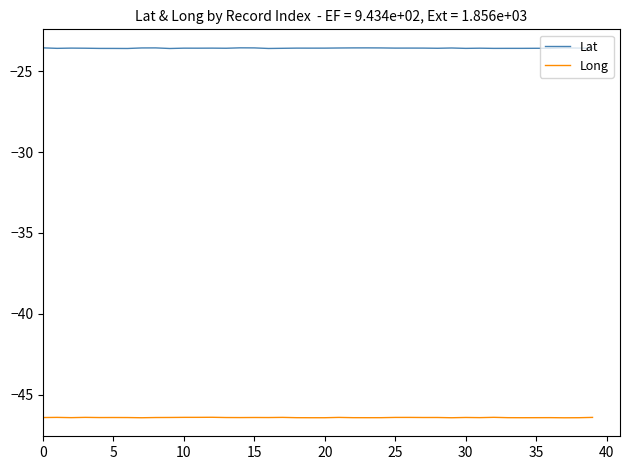

Count the number of data series in this chart.

2